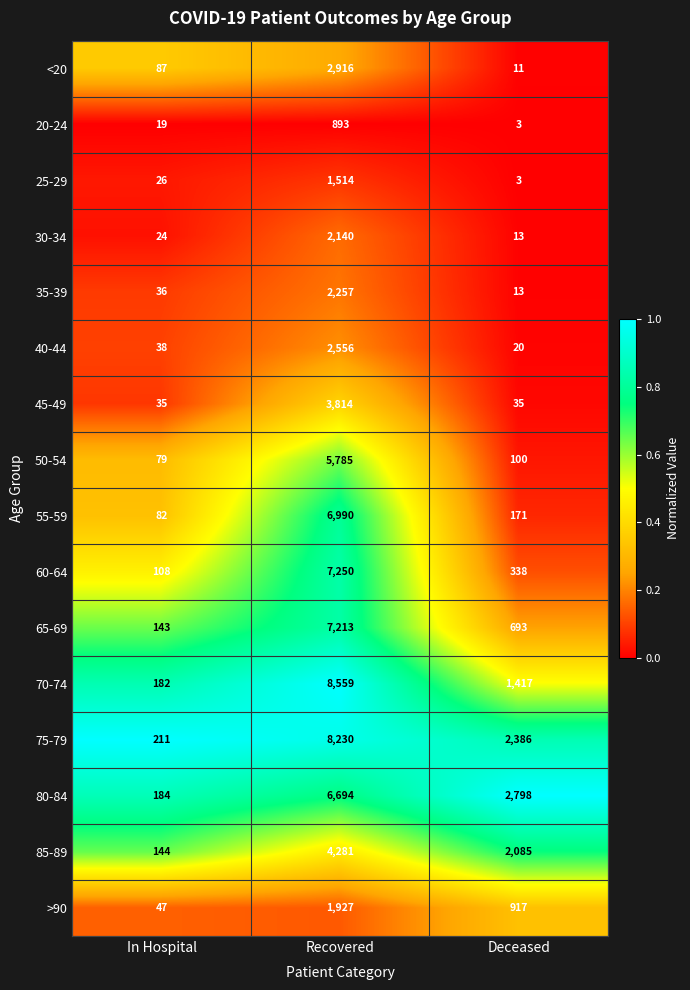

True or false: 40-44 has a value of 66 at In Hospital.

False